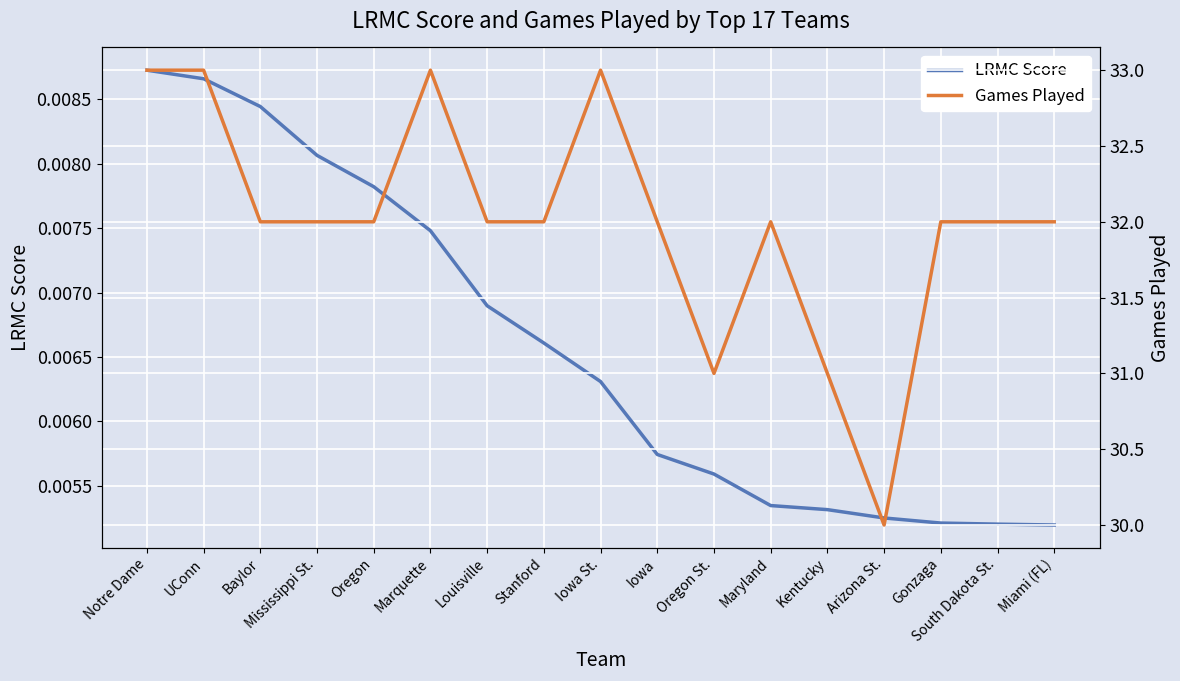

True or false: Games Played and LRMC Score cross at least once.

False